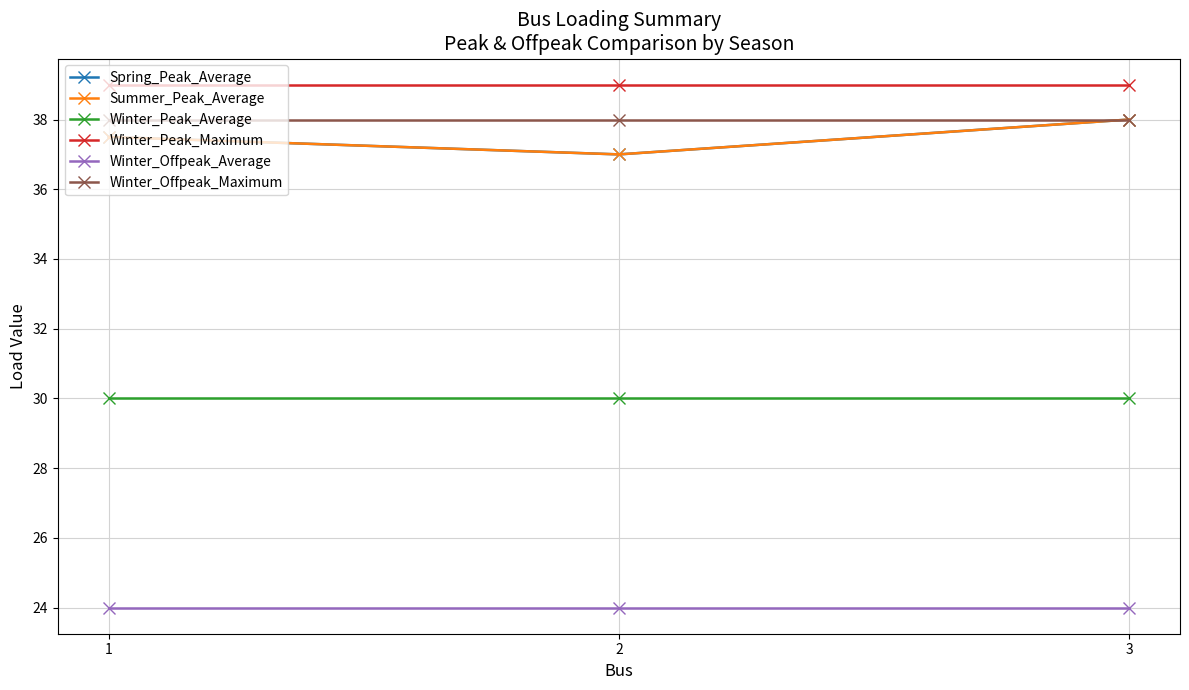

At which category is the sum across all series the highest?

3